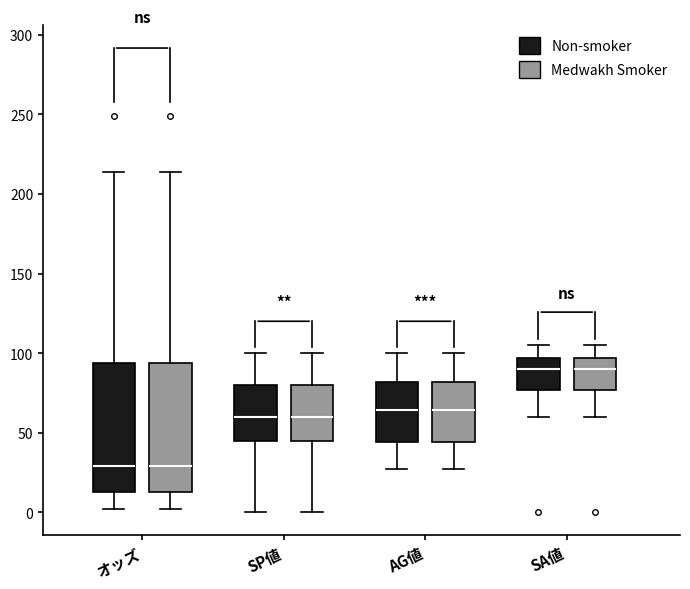

Reading left to right, read every box against the y-axis: the position of its median line, the range the box covers, and the ends of its whiskers. The values are not printed on the chart, so give them approximately, as read against the axis.

オッズ (Non-smoker): median 30, box 15 to 95, whiskers 0 to 215
オッズ (Medwakh Smoker): median 30, box 15 to 95, whiskers 0 to 215
SP値 (Non-smoker): median 60, box 45 to 80, whiskers 0 to 100
SP値 (Medwakh Smoker): median 60, box 45 to 80, whiskers 0 to 100
AG値 (Non-smoker): median 65, box 45 to 80, whiskers 25 to 100
AG値 (Medwakh Smoker): median 65, box 45 to 80, whiskers 25 to 100
SA値 (Non-smoker): median 90, box 75 to 95, whiskers 60 to 105
SA値 (Medwakh Smoker): median 90, box 75 to 95, whiskers 60 to 105